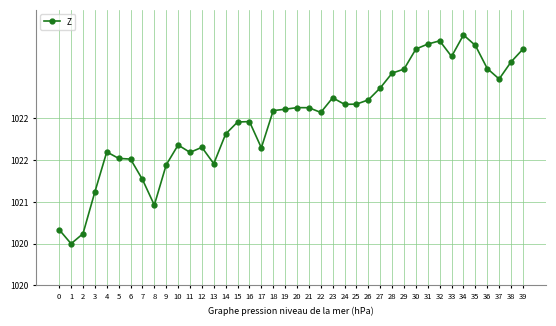

True or false: there are more than 1 points higher than both neighbors.

True